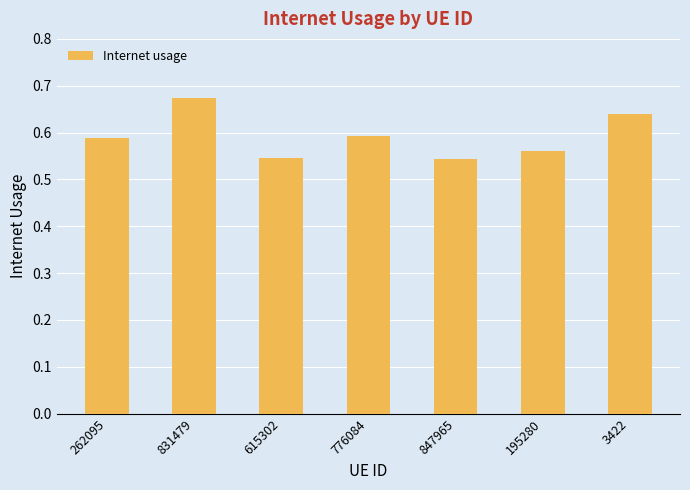

The value at 195280 is 0.2. True or false?

False